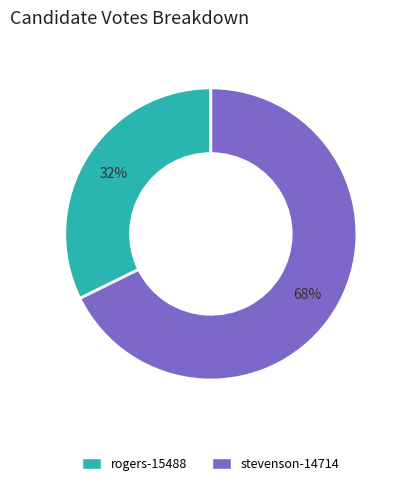

Which has a higher value, stevenson-14714 or rogers-15488?

stevenson-14714